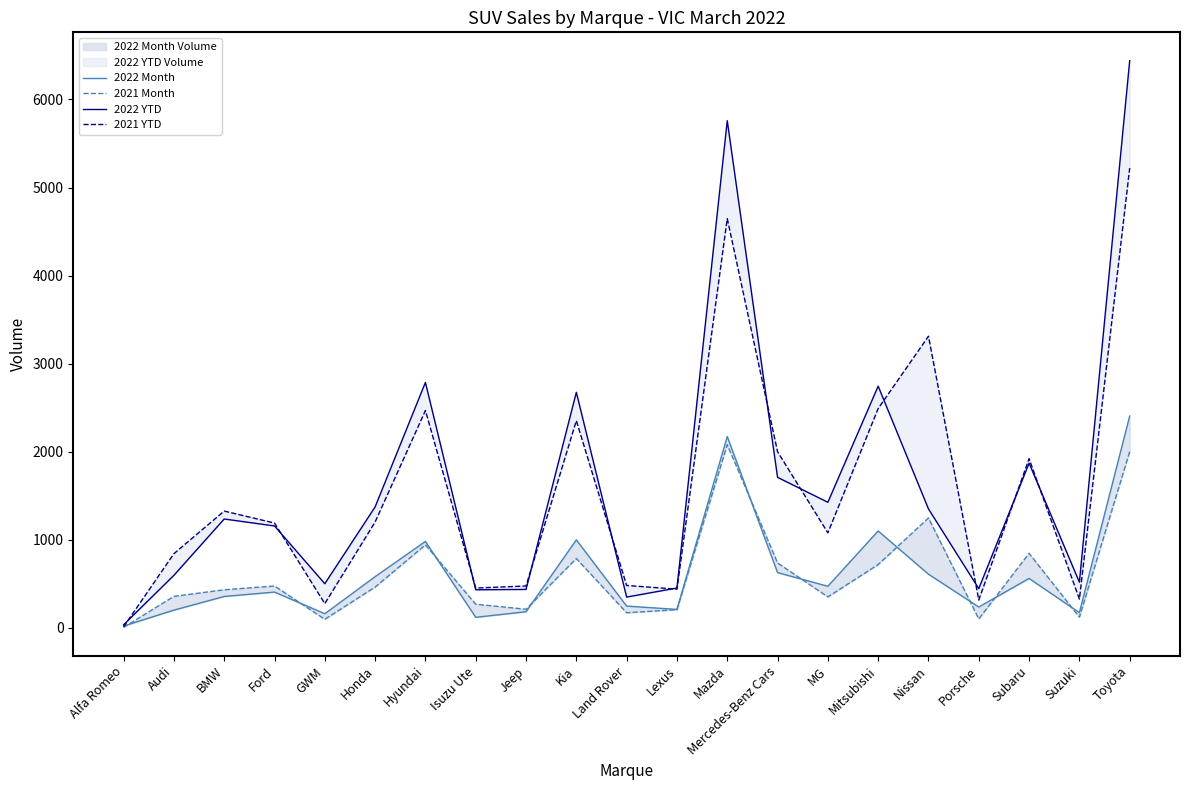

Reading left to right, what are all the values shown in this chart?

2022 Month: Alfa Romeo=19	Audi=200	BMW=355	Ford=405	GWM=159	Honda=580	Hyundai=980	Isuzu Ute=118	Jeep=182	Kia=998	Land Rover=246	Lexus=208	Mazda=2172	Mercedes-Benz Cars=626	MG=471	Mitsubishi=1099	Nissan=608	Porsche=235	Subaru=560	Suzuki=171	Toyota=2405
2021 Month: Alfa Romeo=4	Audi=356	BMW=431	Ford=474	GWM=96	Honda=462	Hyundai=941	Isuzu Ute=267	Jeep=210	Kia=786	Land Rover=170	Lexus=205	Mazda=2079	Mercedes-Benz Cars=736	MG=350	Mitsubishi=718	Nissan=1247	Porsche=100	Subaru=845	Suzuki=120	Toyota=2000
2022 YTD: Alfa Romeo=33	Audi=595	BMW=1235	Ford=1156	GWM=500	Honda=1372	Hyundai=2786	Isuzu Ute=431	Jeep=435	Kia=2674	Land Rover=348	Lexus=451	Mazda=5759	Mercedes-Benz Cars=1708	MG=1425	Mitsubishi=2744	Nissan=1349	Porsche=444	Subaru=1869	Suzuki=517	Toyota=6441
2021 YTD: Alfa Romeo=10	Audi=841	BMW=1325	Ford=1189	GWM=274	Honda=1201	Hyundai=2467	Isuzu Ute=451	Jeep=474	Kia=2352	Land Rover=480	Lexus=438	Mazda=4647	Mercedes-Benz Cars=1999	MG=1078	Mitsubishi=2490	Nissan=3311	Porsche=315	Subaru=1920	Suzuki=325	Toyota=5221